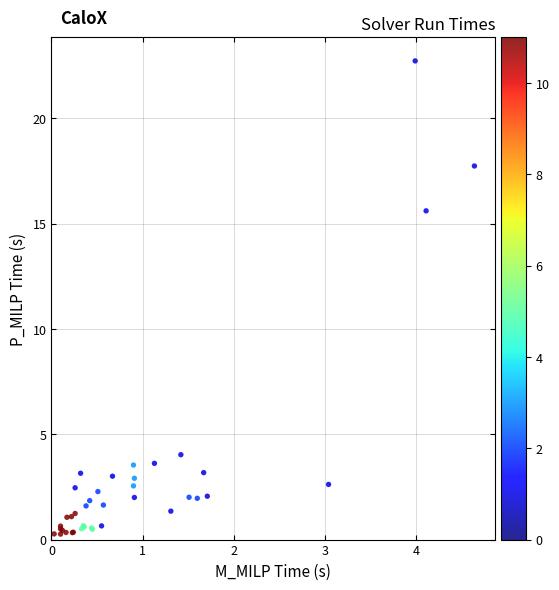

What Y value in the scatter plot is closest to 11?

15.6